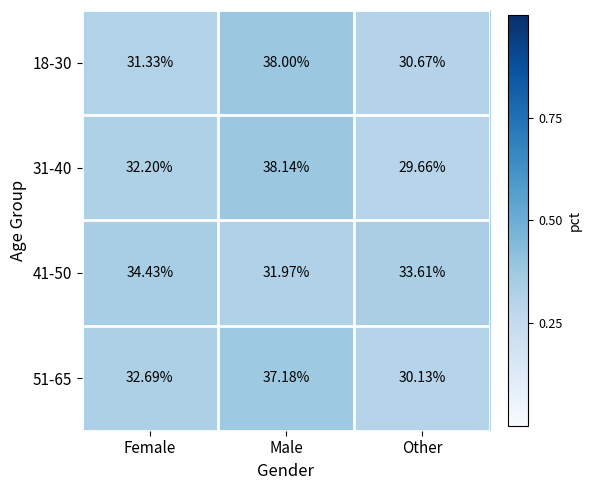

List the series in order of their peak value, lowest first.

41-50, 51-65, 18-30, 31-40